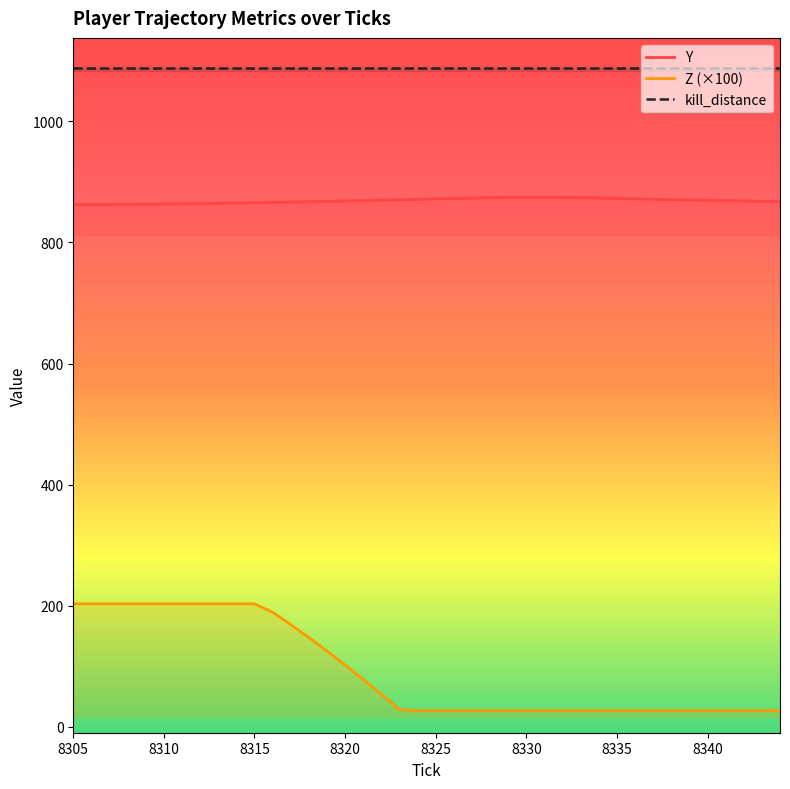

What is the lowest value of the Z (×100) series?

26.7